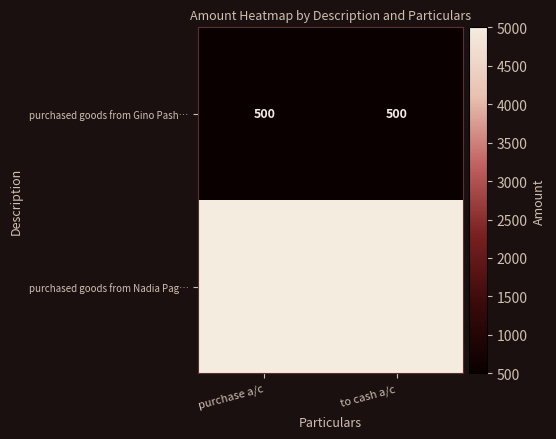

What is the highest value of the purchased goods from Gino Pash… series?

500